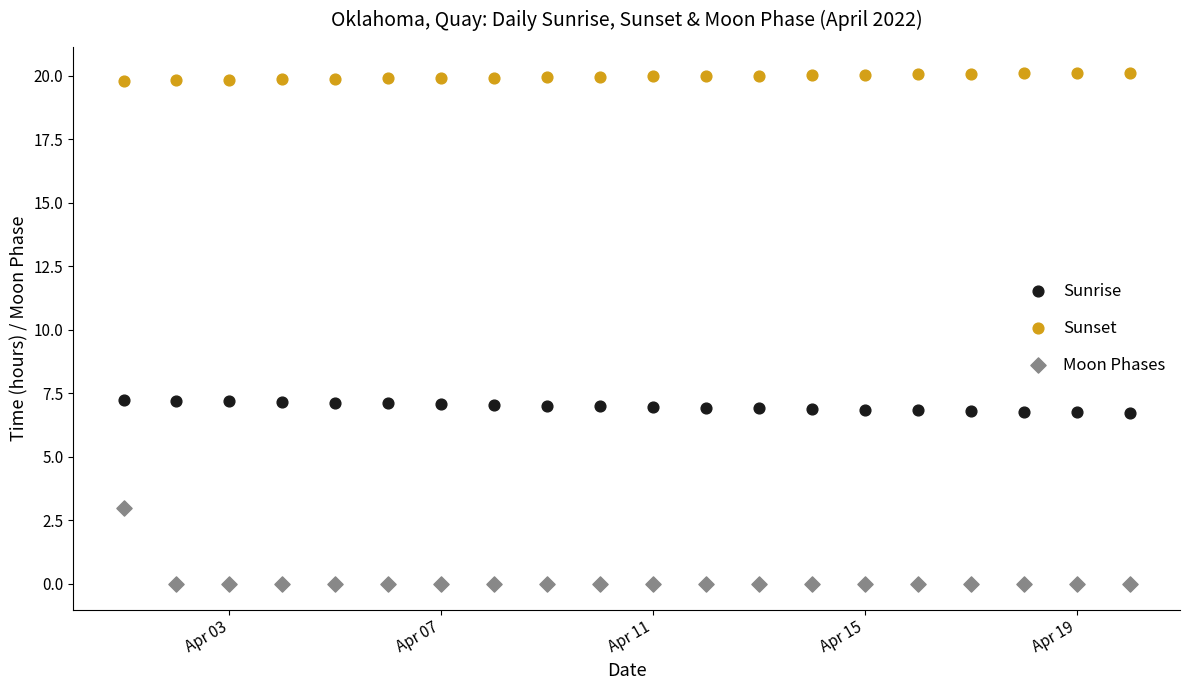

Which series reaches the minimum Y coordinate?

Moon Phases